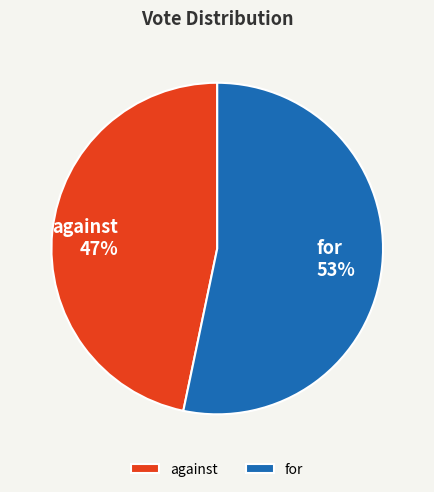

Which category has the biggest portion of the pie?

for